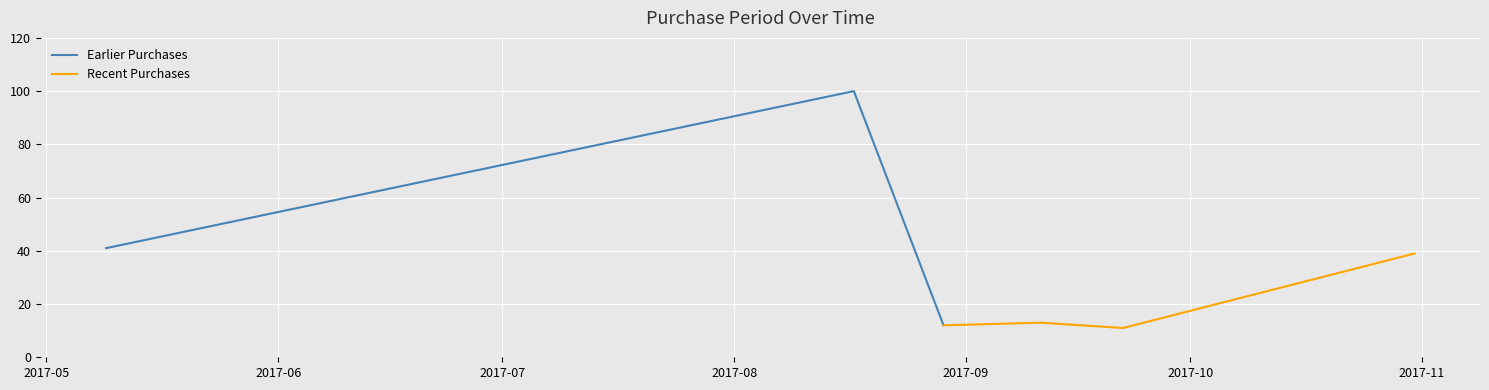

How many categories are shown in the chart?

6